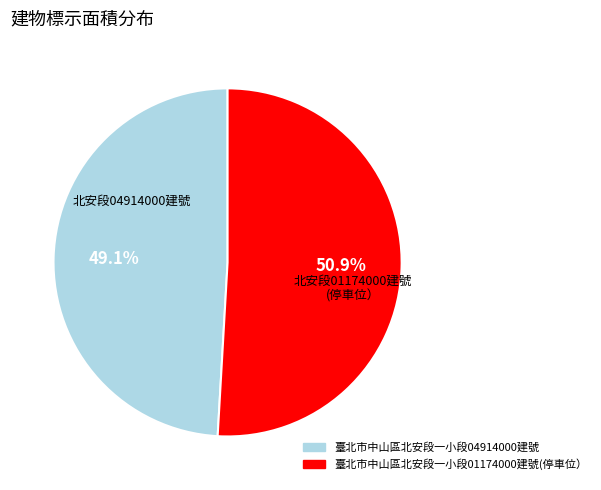

What percentage is the 臺北市中山區北安段一小段04914000建號 slice, to the nearest percent?

49%